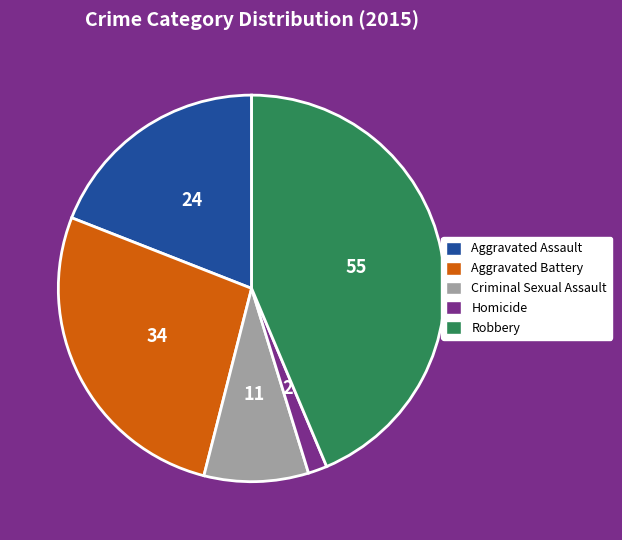

Does any single category account for the majority?

No